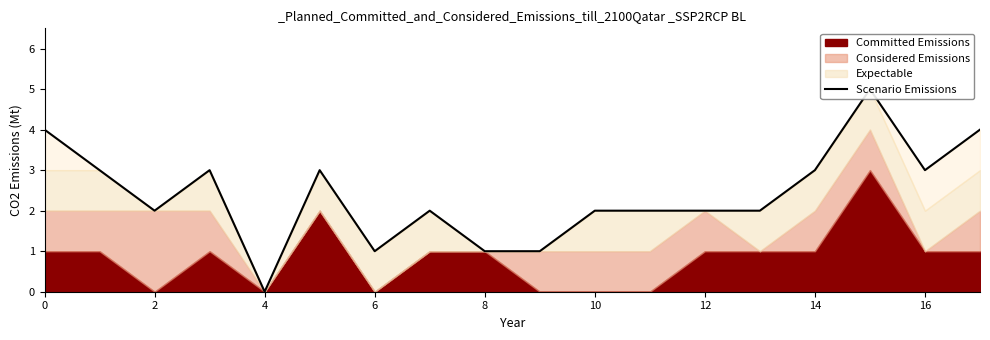

How many values are above zero?

17